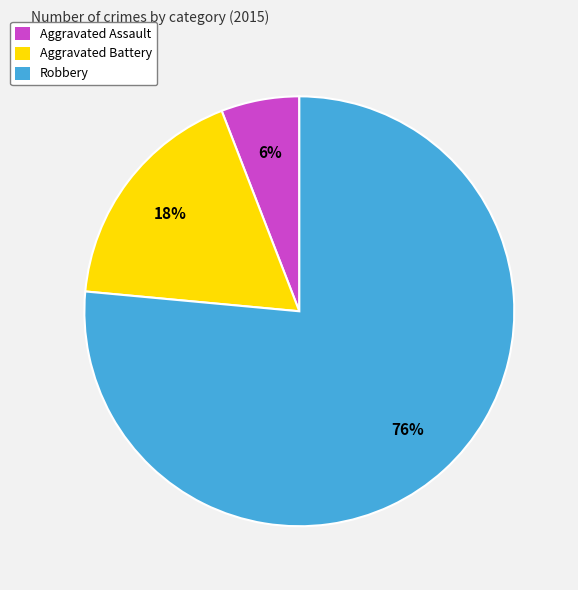

To the nearest percent, what percentage of the pie is Aggravated Assault?

6%